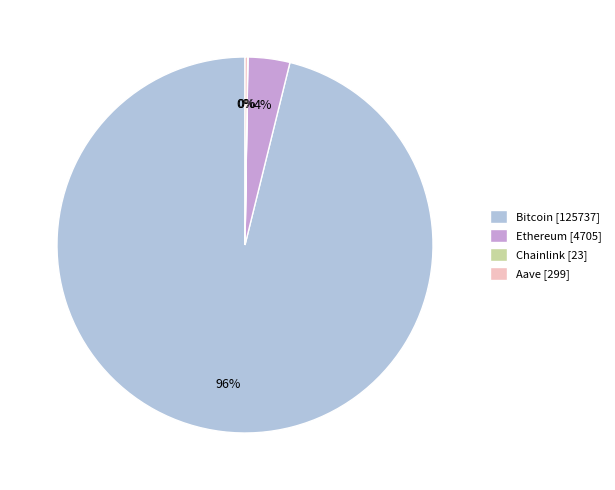

Is it true that Bitcoin is 96% of the pie?

True